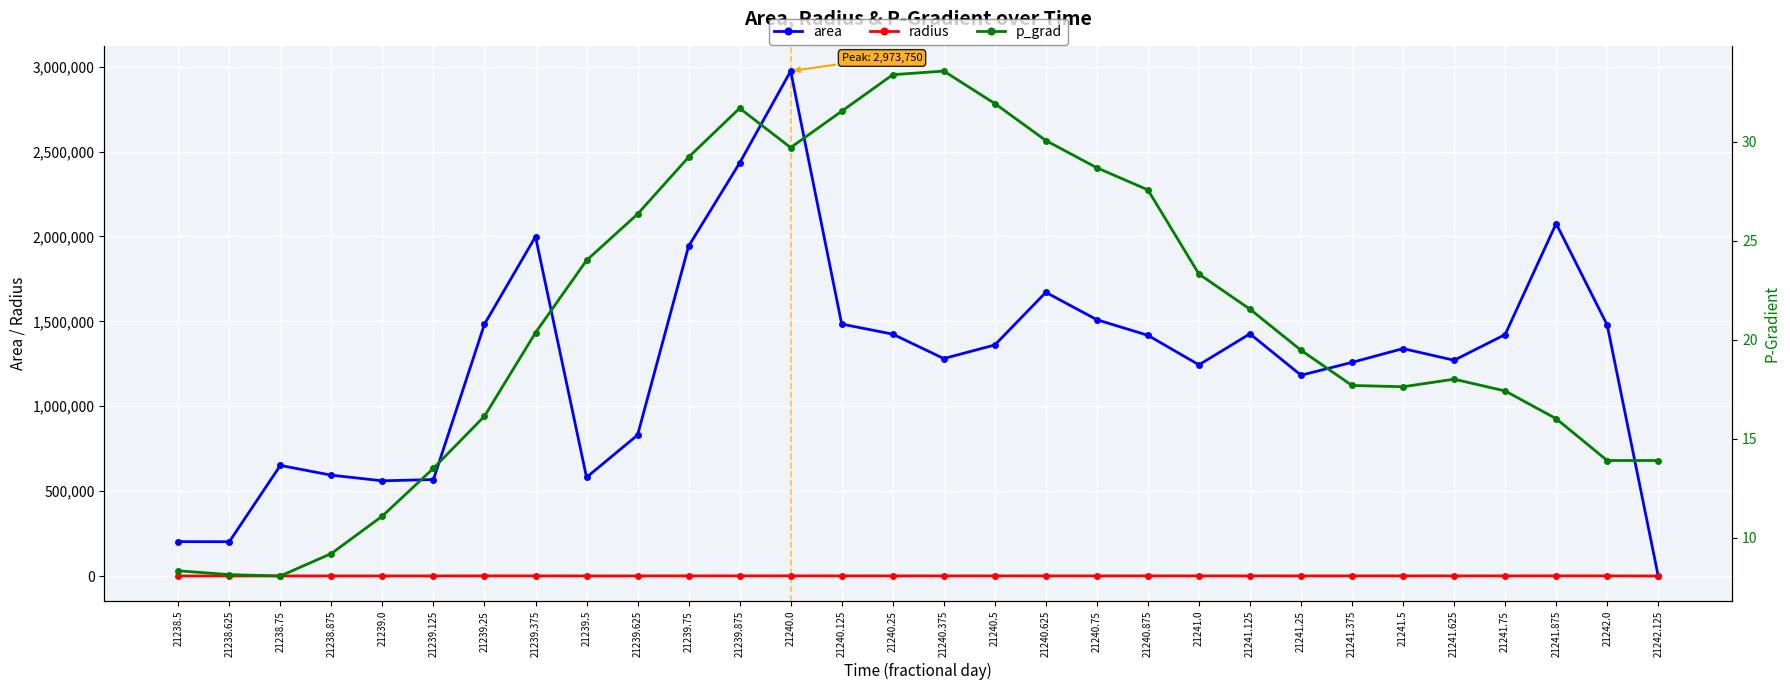

How many data points does each series have?

30